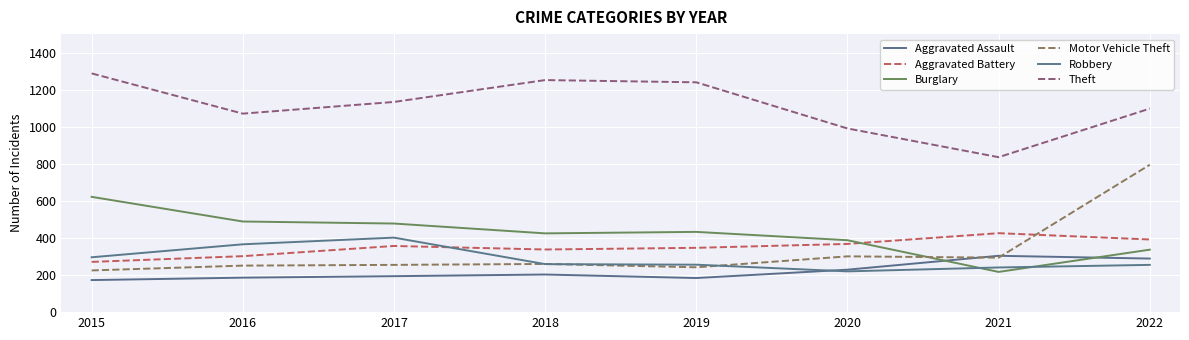

True or false: Aggravated Battery has a value of 135 at 2021.

False